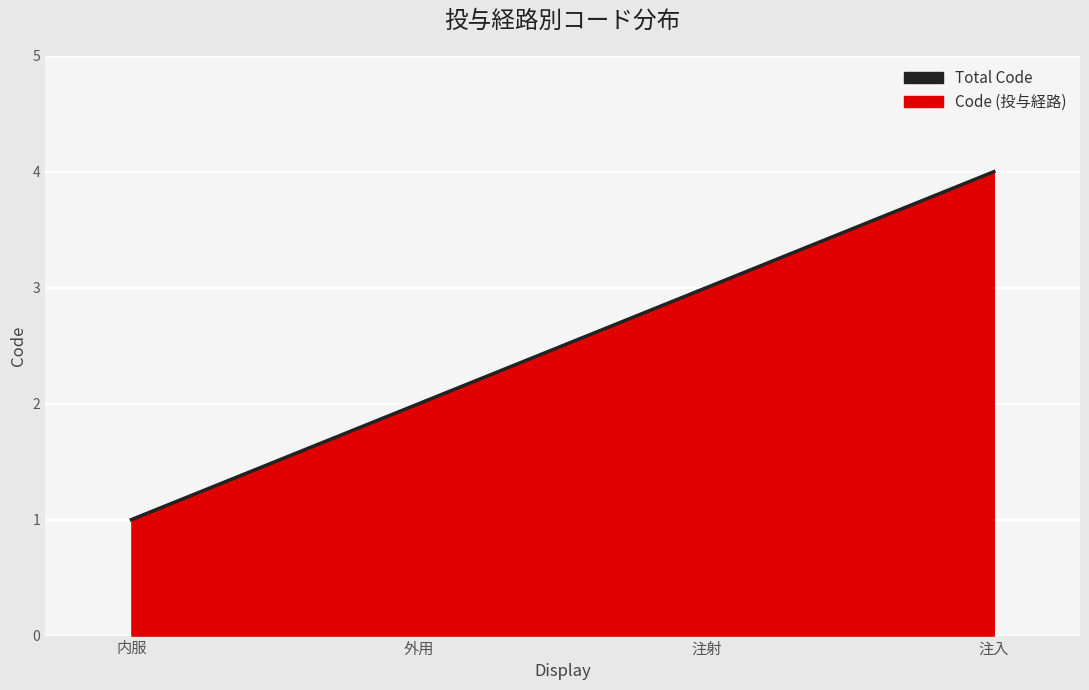

True or false: the data shows 2 at 注入.

False